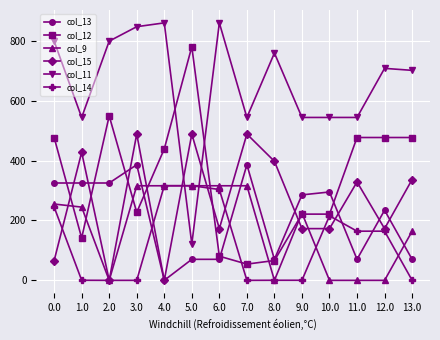

Which series has the largest range (max minus min)?

col_11